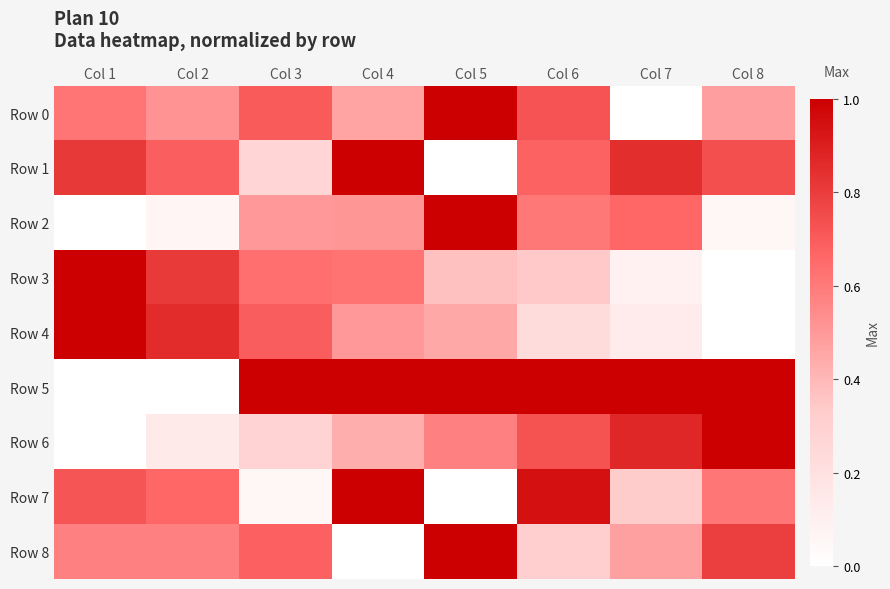

Rank the series at Col 6 from highest to lowest value.

Row 5, Row 7, Row 6, Row 0, Row 1, Row 2, Row 3, Row 8, Row 4